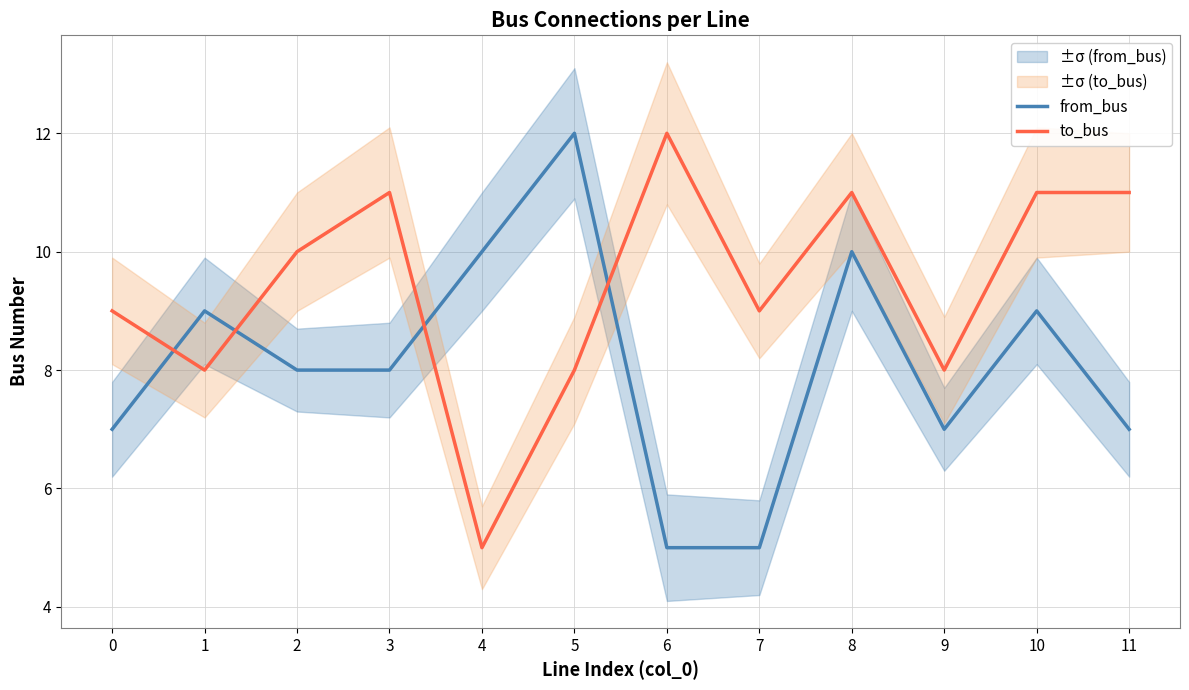

True or false: from_bus has a value of 8 at 2.

True